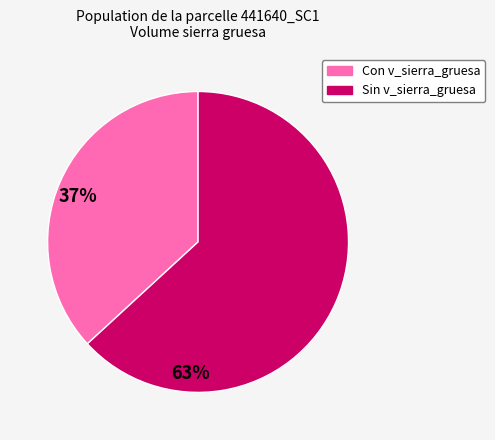

Does any single category account for the majority?

Yes